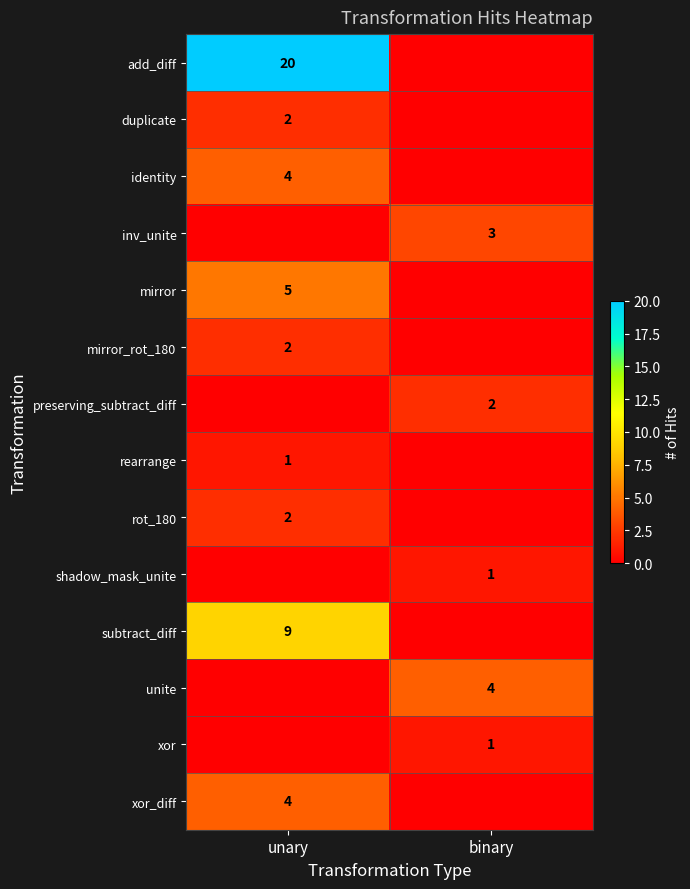

How many distinct data groups are displayed?

14